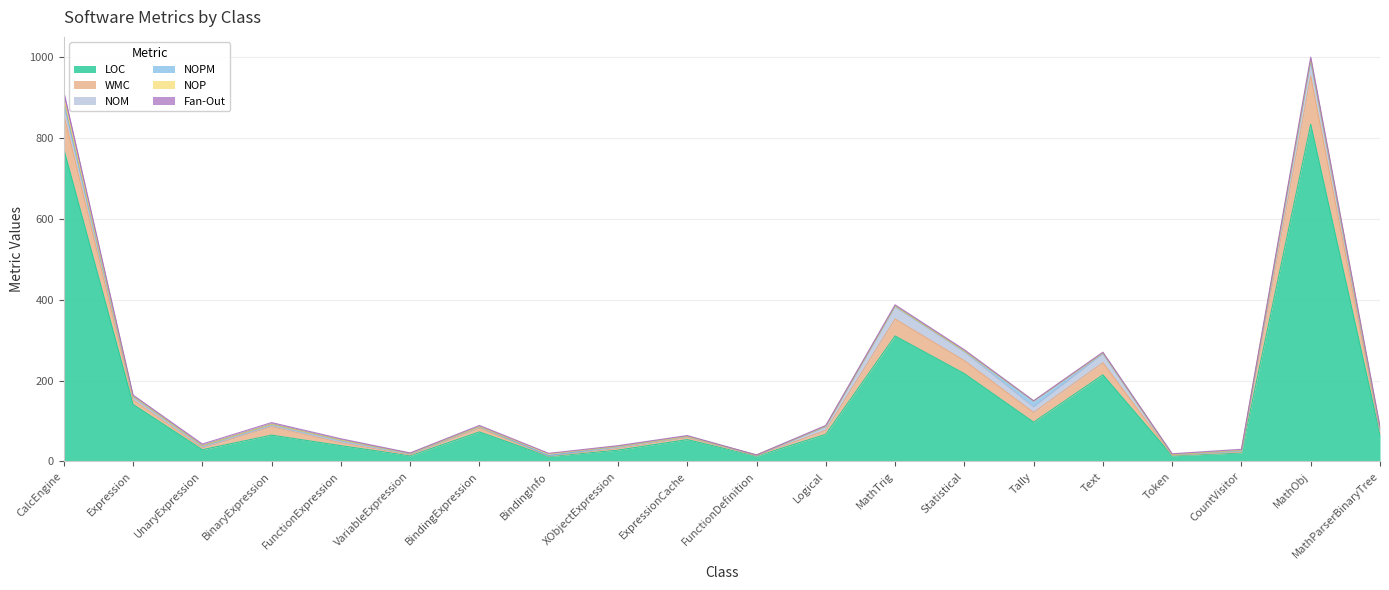

True or false: NOPM and WMC intersect in this chart.

False